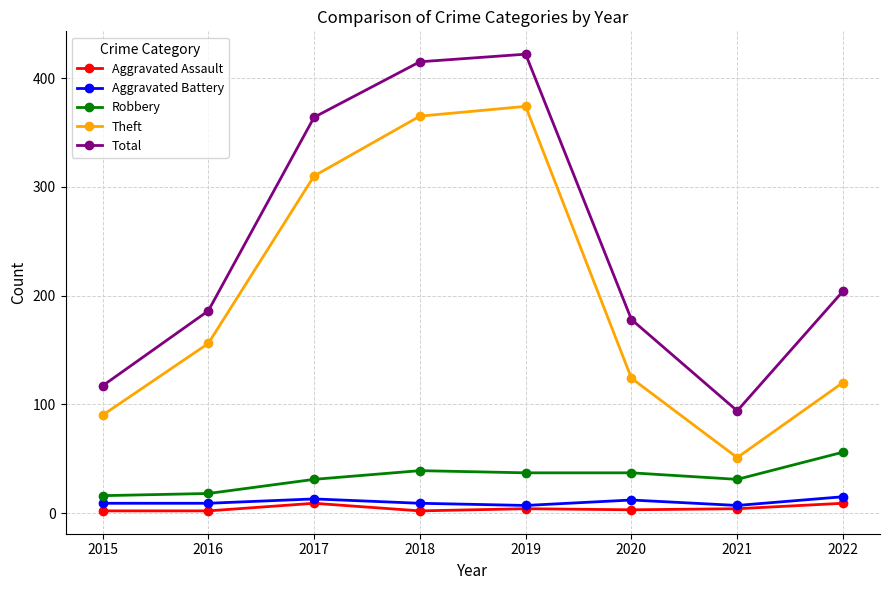

List the series in order of their peak value, highest first.

Total, Theft, Robbery, Aggravated Battery, Aggravated Assault